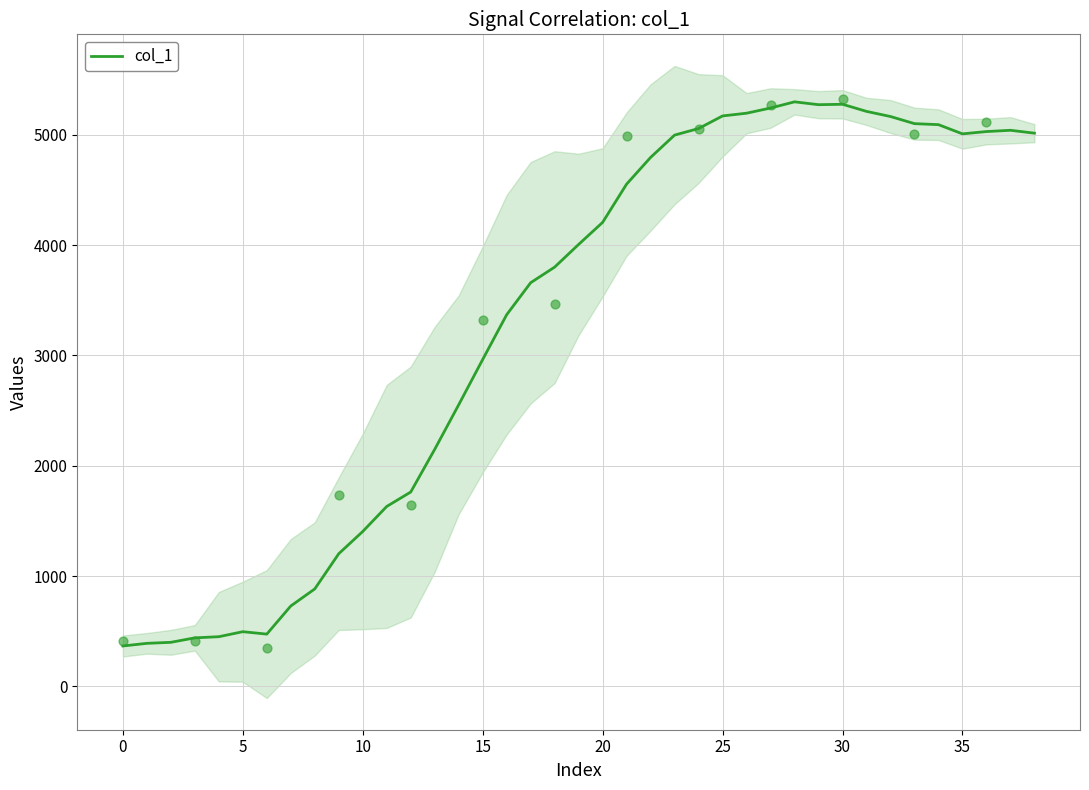

Which has a higher value, 25 or 29?

29